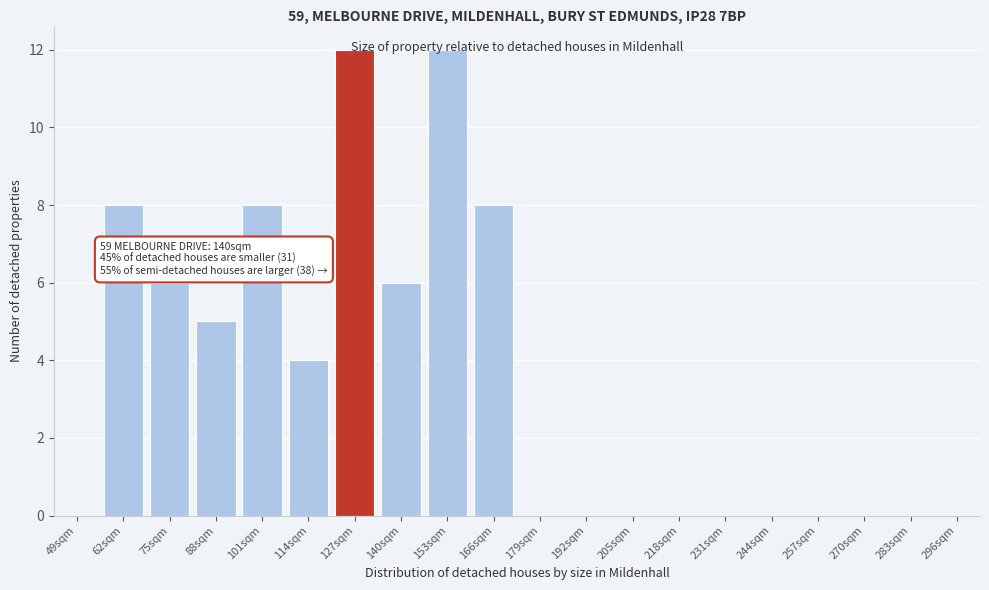

True or false: the data shows 6 at 270sqm.

False